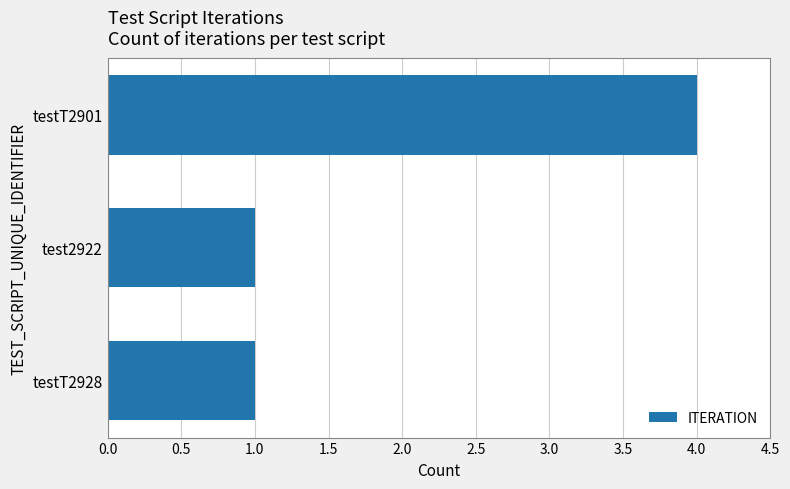

Read the value at testT2901.

4